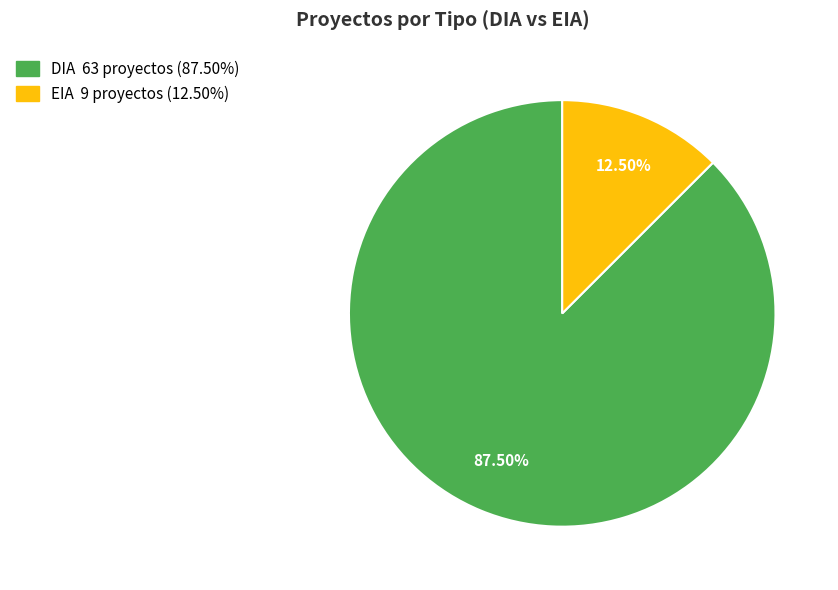

To the nearest percent, what is the combined percentage of DIA and EIA?

100%